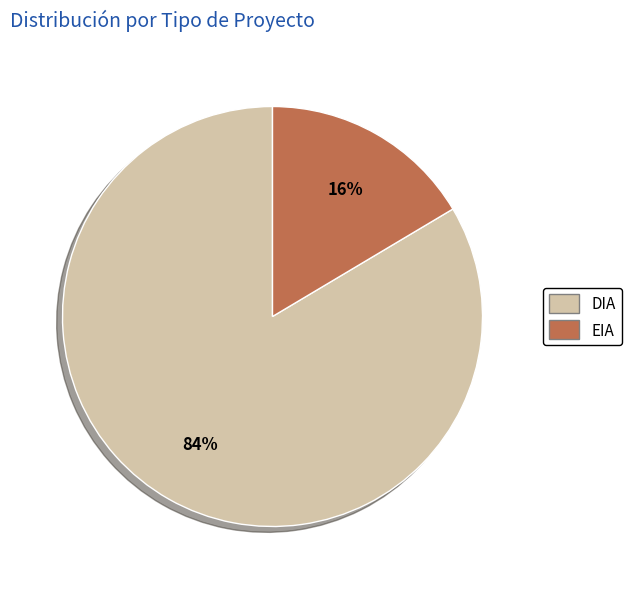

True or false: EIA accounts for 16% of the total.

True